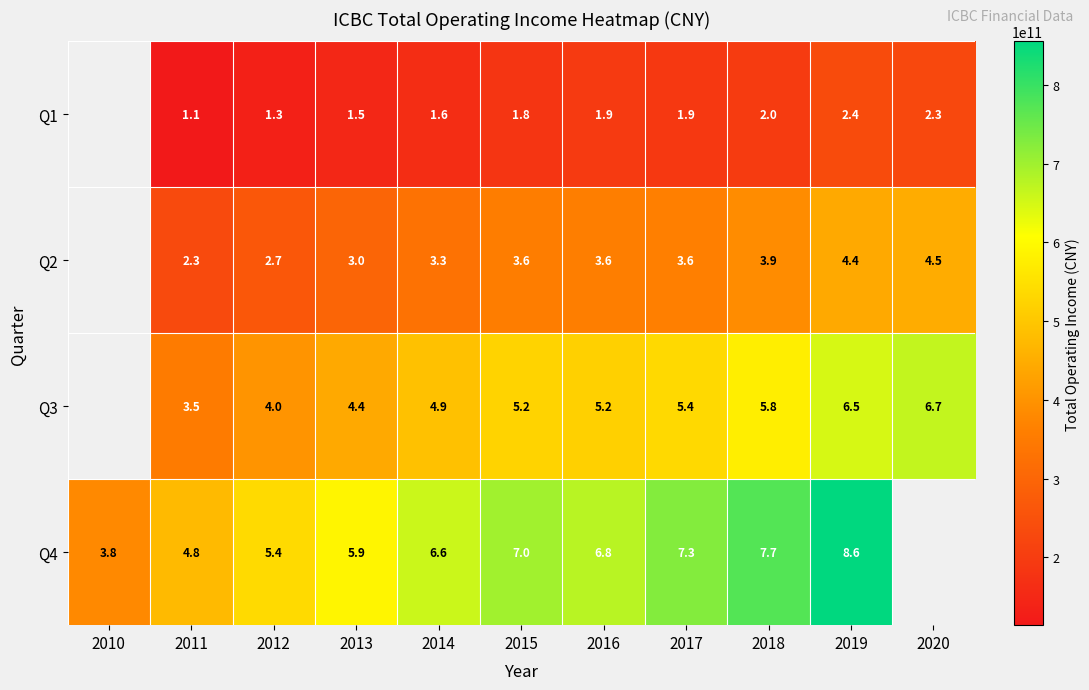

Which has a higher value, 2011 or 2019?

2019